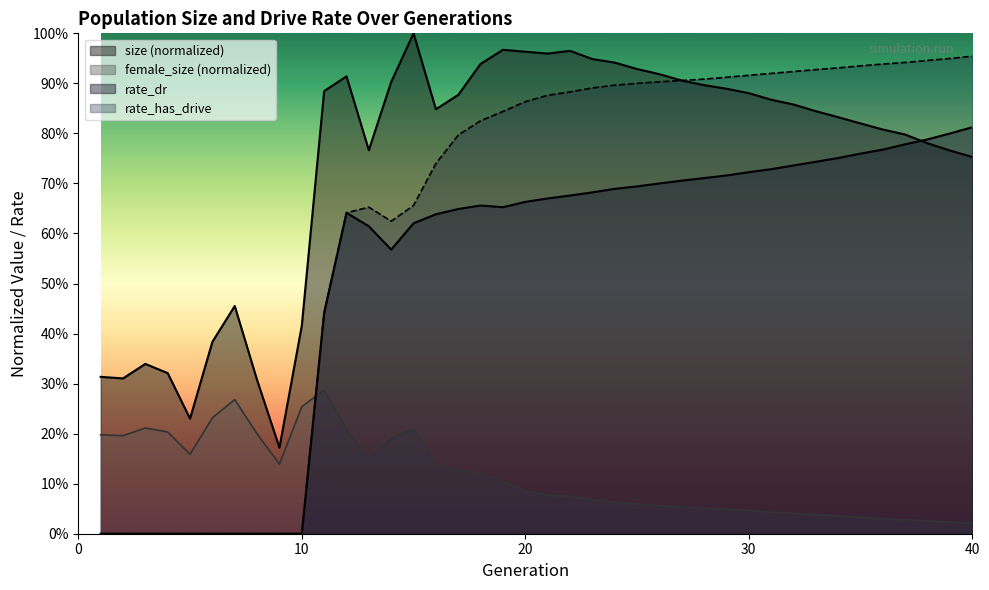

How many interior local peaks does the female_size series have?

4